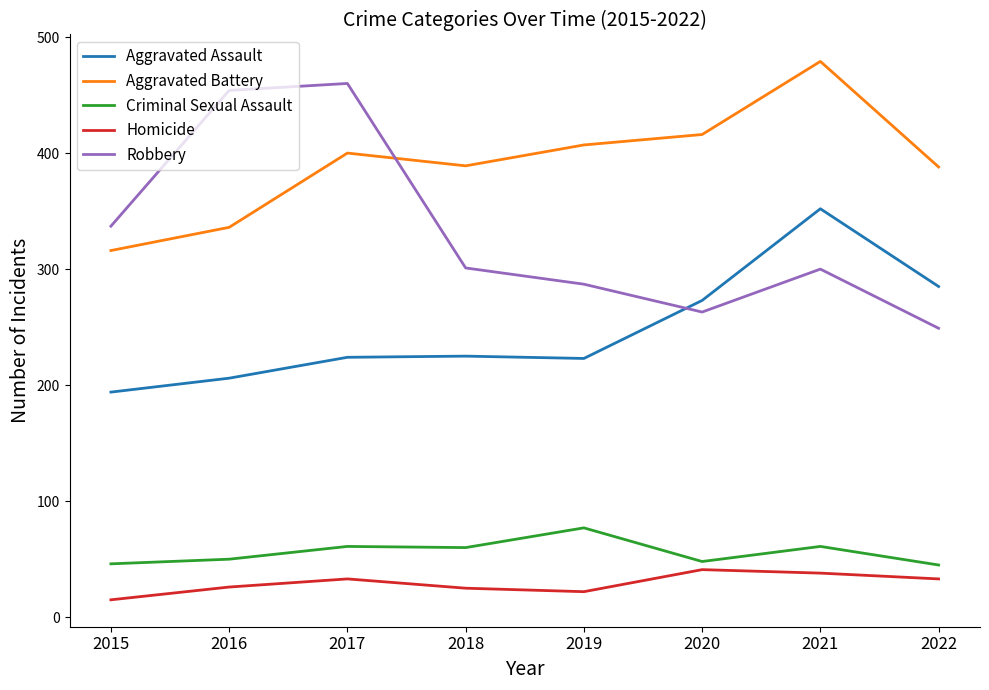

Is it true that Robbery equals 150 at 2021?

False